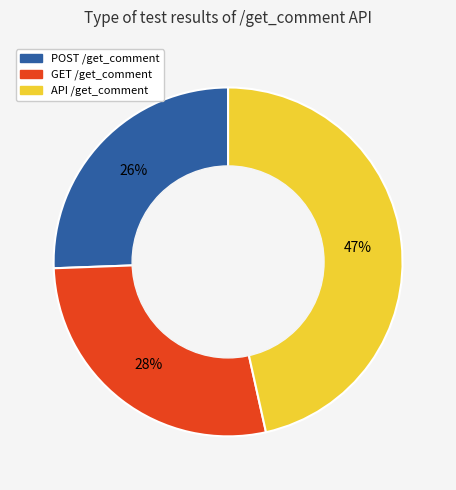

Does POST /get_comment account for over 50% of the chart?

No